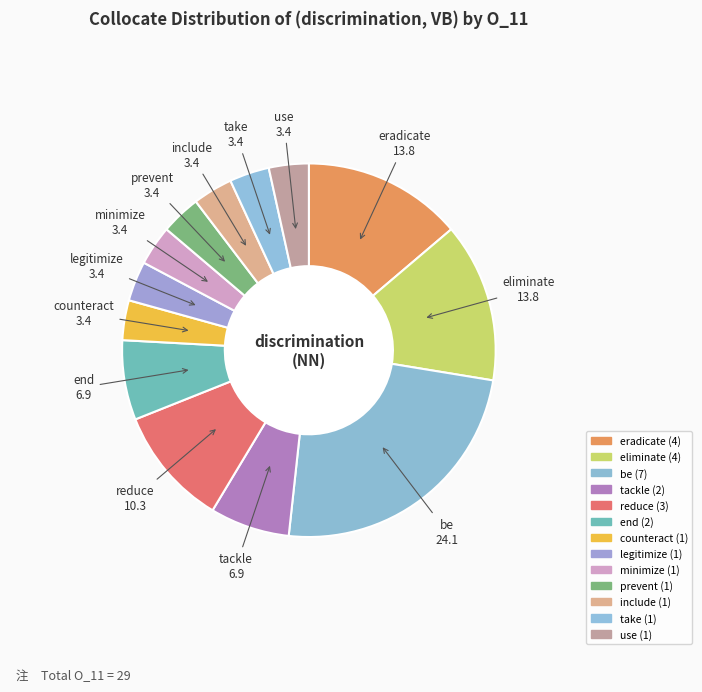

True or false: eliminate accounts for 25% of the total.

False